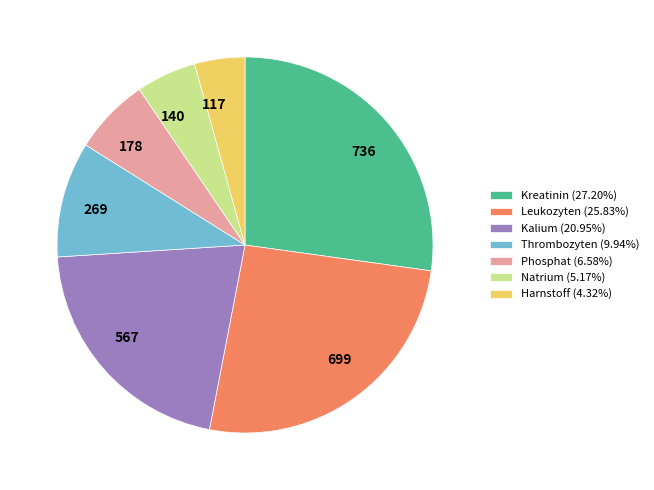

Approximately how many times larger is the value at 699 compared to 736?

0.9